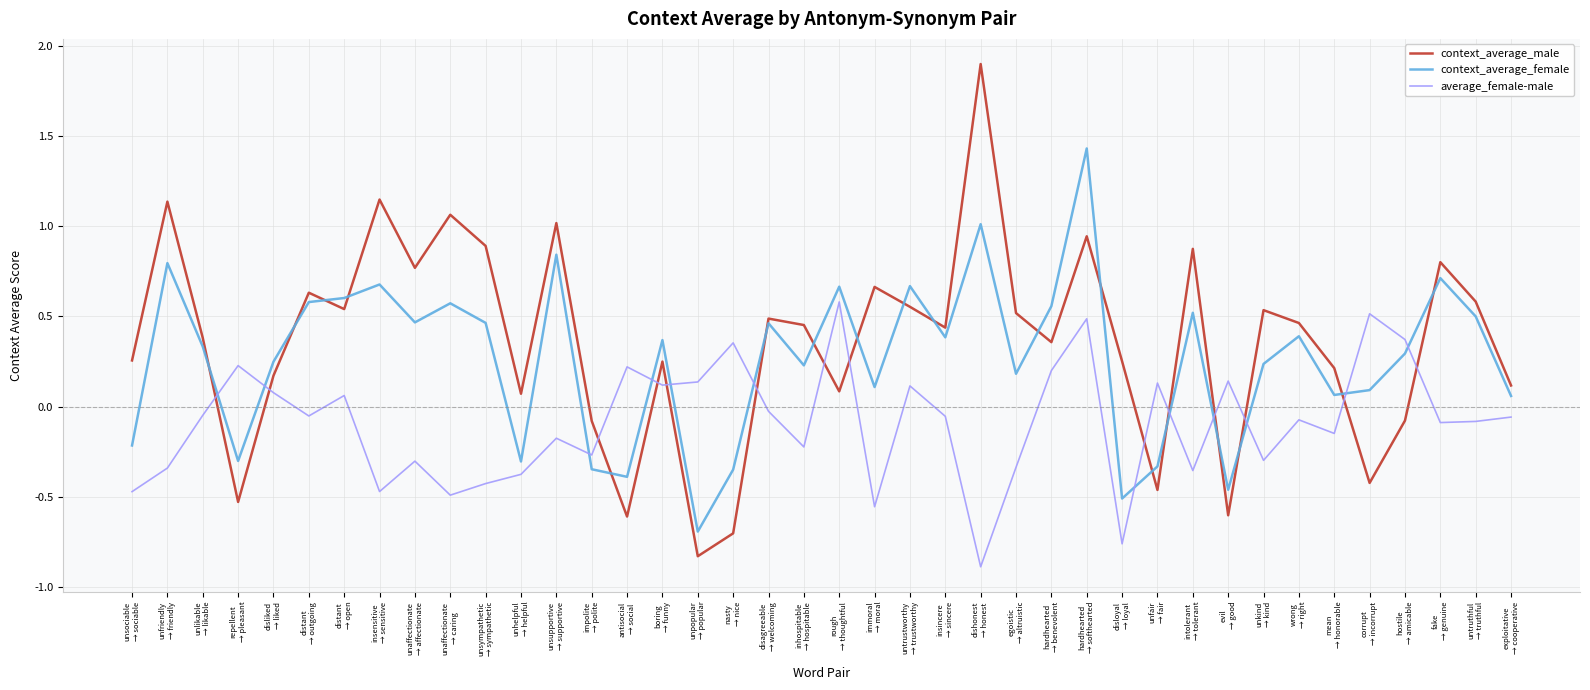

How many times do average_female-male and context_average_male cross each other?

14